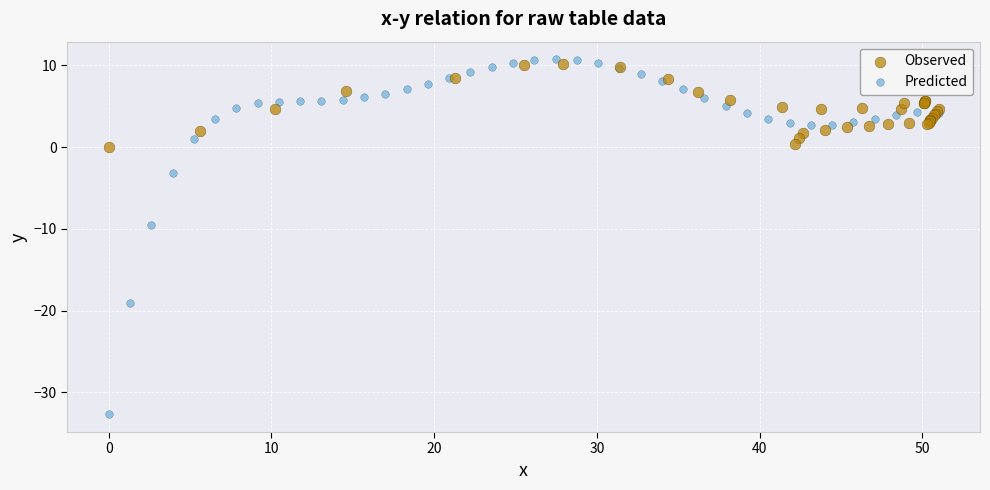

Which series has the widest spread of Y values?

Predicted